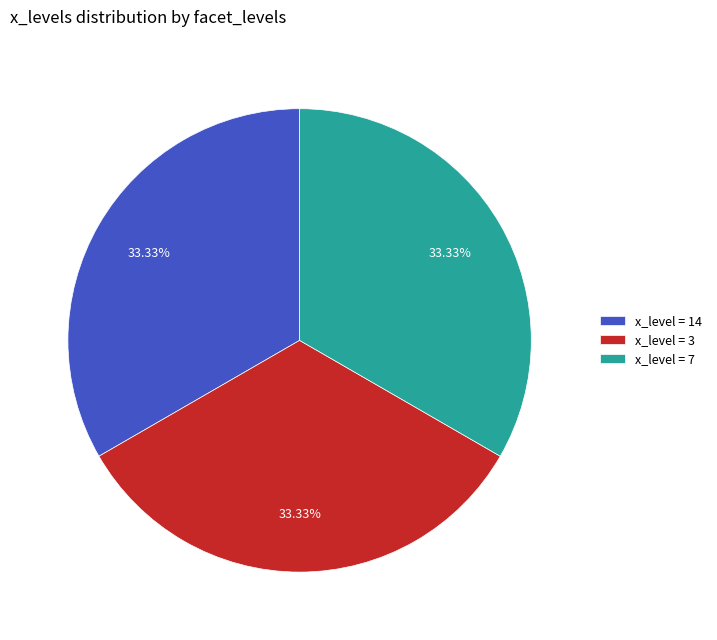

Does x_level = 14 represent more than half of the total?

No